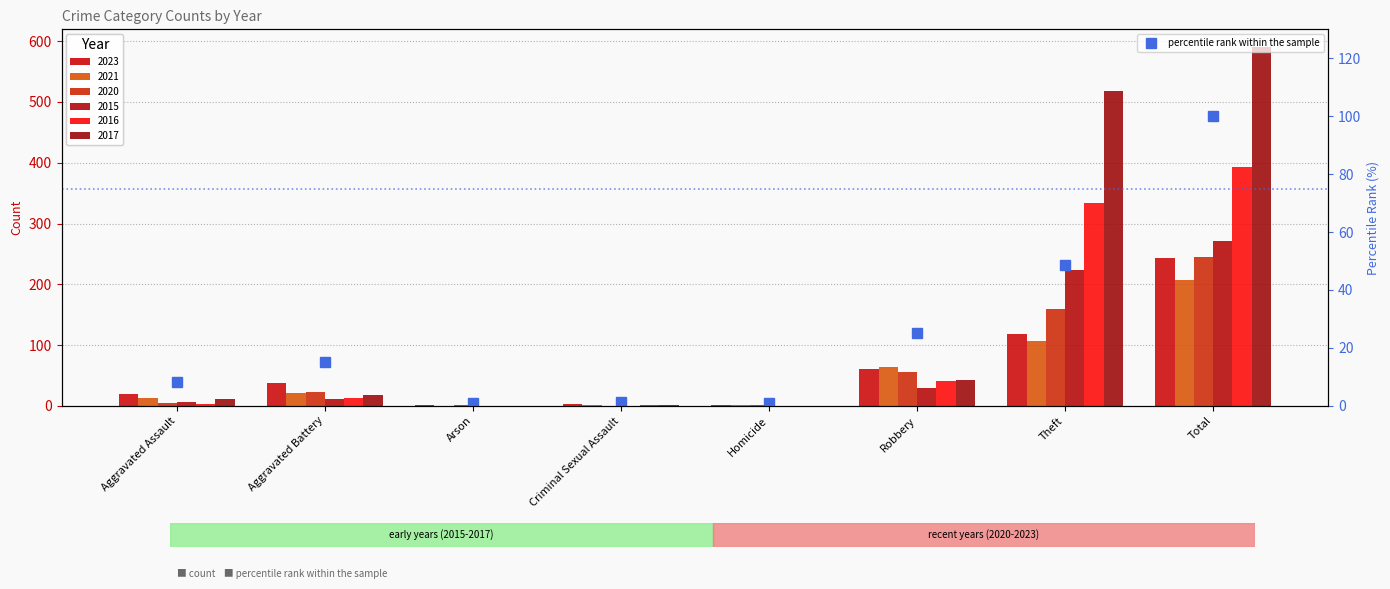

Reading left to right, what are all the values shown in this chart?

Aggravated Assault=8.2	Aggravated Battery=15.2	Arson=0.8	Criminal Sexual Assault=1.2	Homicide=0.8	Robbery=25.1	Theft=48.6	Total=100.0